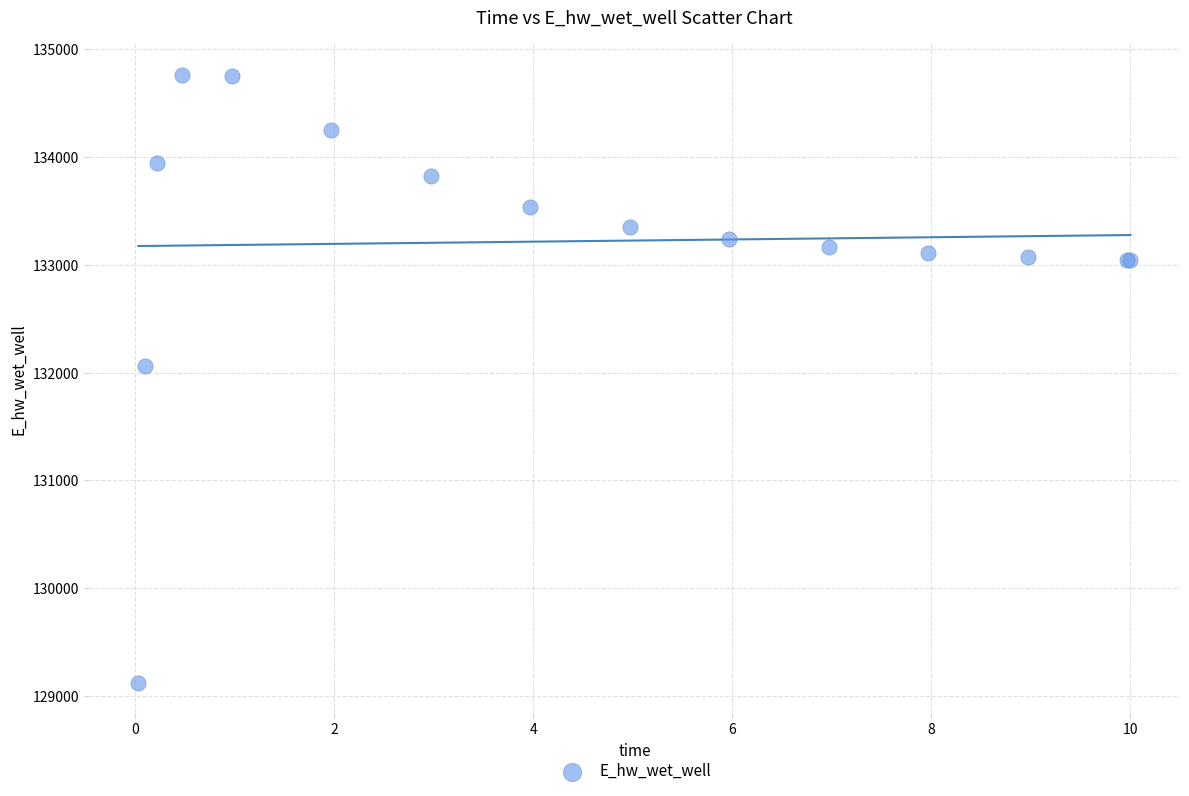

What Y value in the scatter plot is closest to 131942?

132065.4